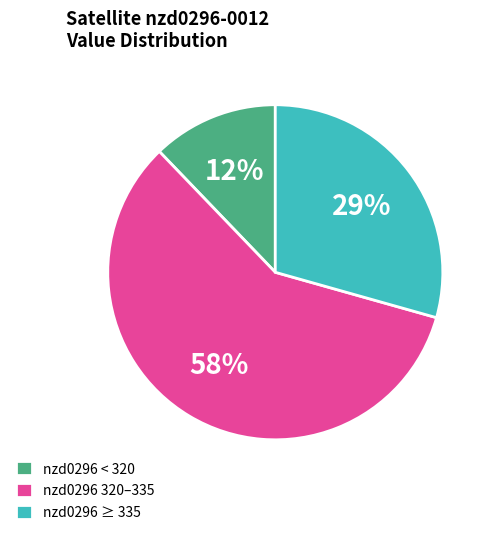

Is the sum of nzd0296 ≥ 335 and nzd0296 < 320 greater than half?

No